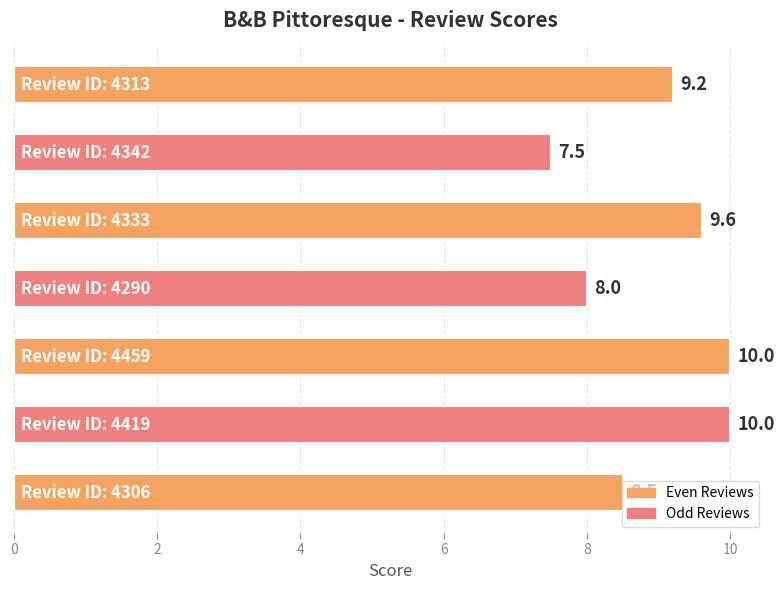

What is the minimum value shown in the chart?

7.5